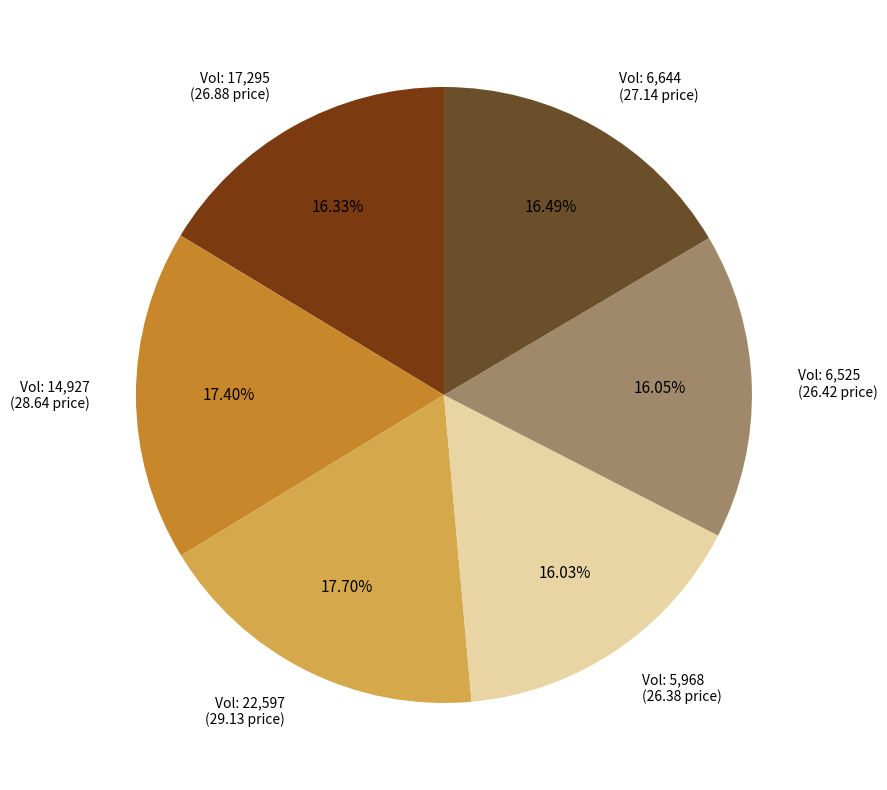

Is there any slice that represents more than half of the pie?

No